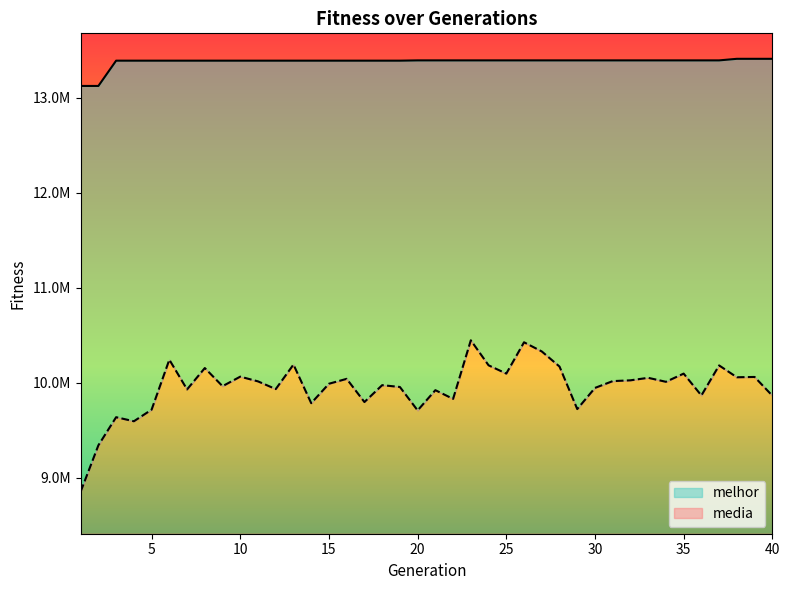

How many categories are shown in the chart?

40